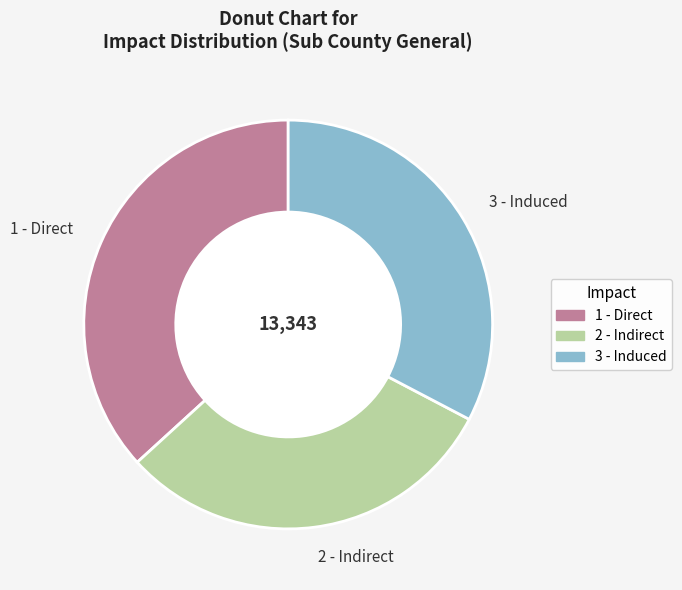

Between 3 - Induced and 2 - Indirect, which is larger?

3 - Induced